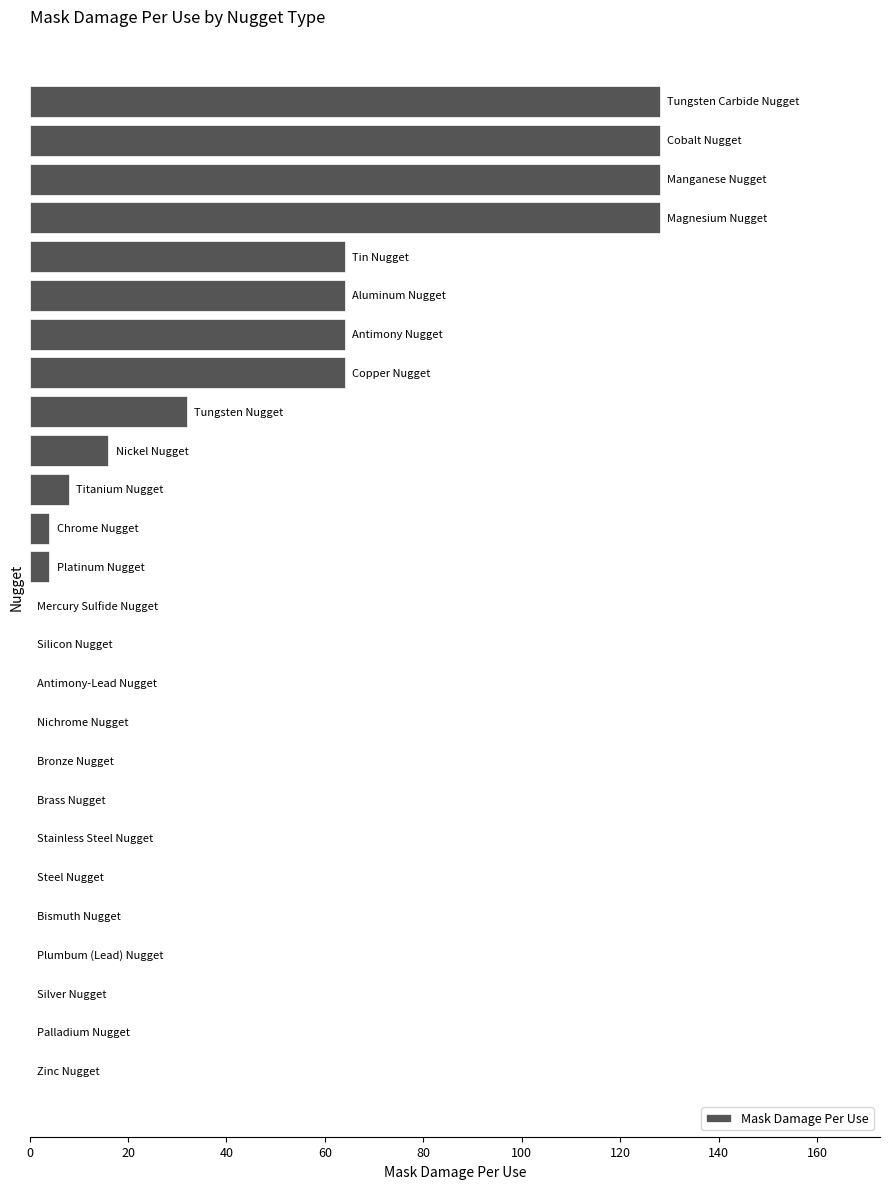

What is the sum of all values?

832